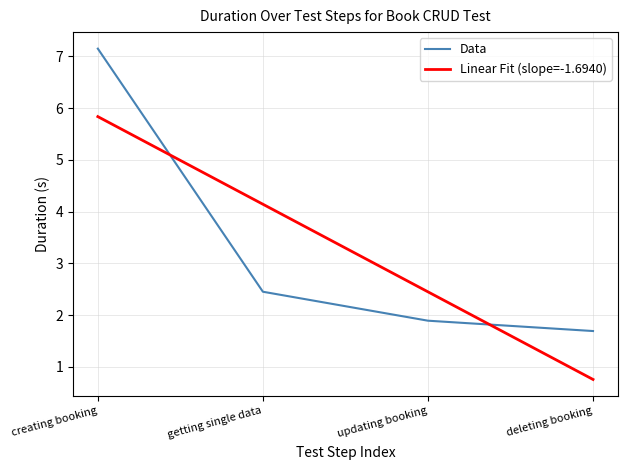

The Linear Fit (slope=-1.6940) series shows 0.4 at deleting booking. True or false?

False